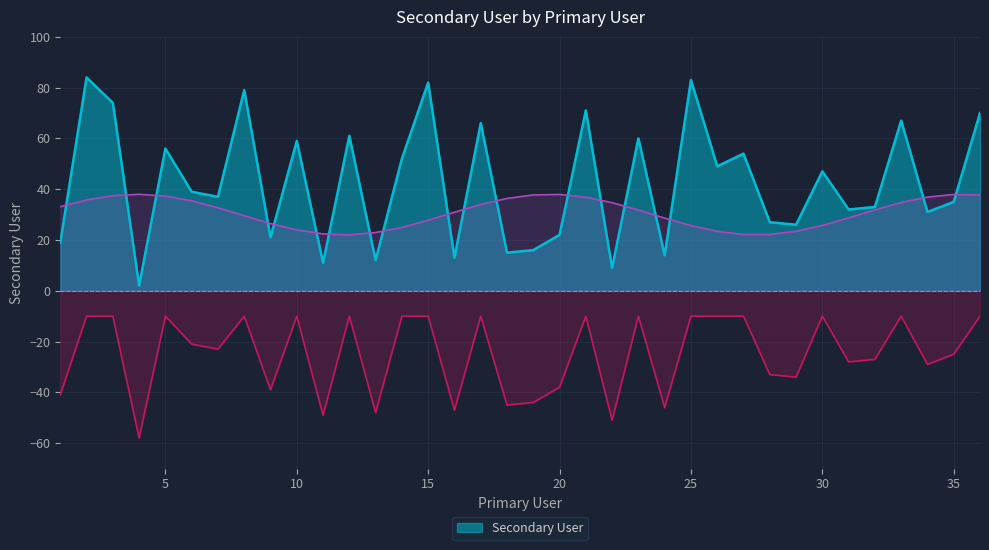

True or false: there are more than 1 points higher than both neighbors.

True